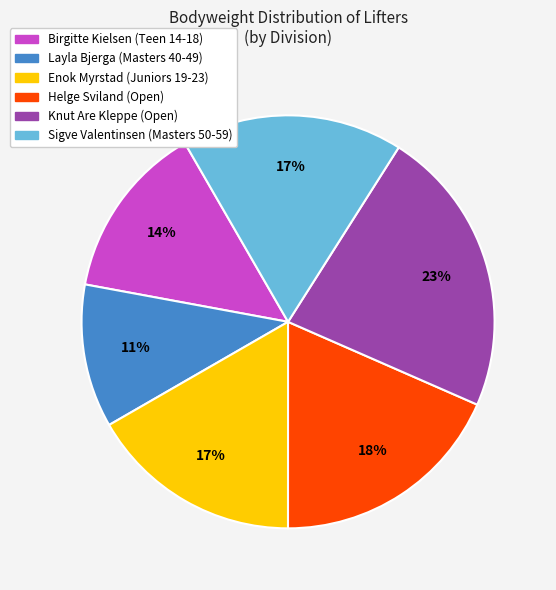

Do Layla Bjerga (Masters 40-49) and Enok Myrstad (Juniors 19-23) together represent more than half of the pie?

No